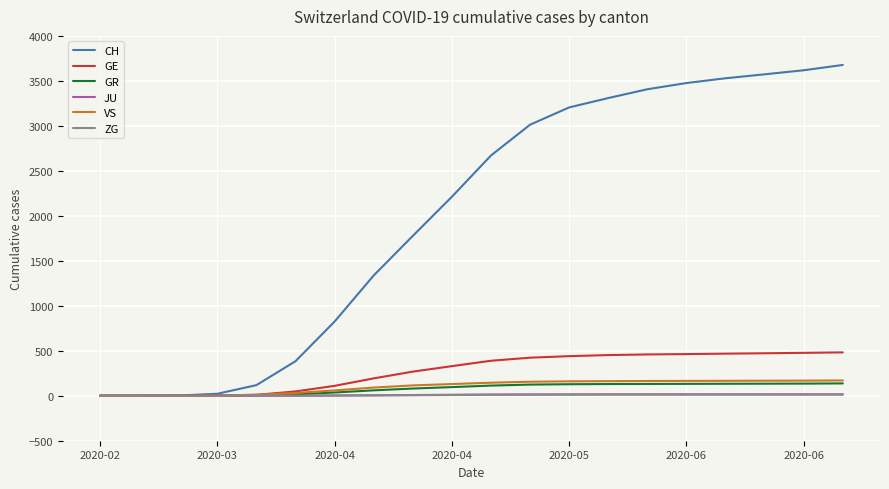

What is the maximum value shown in the chart?

3677